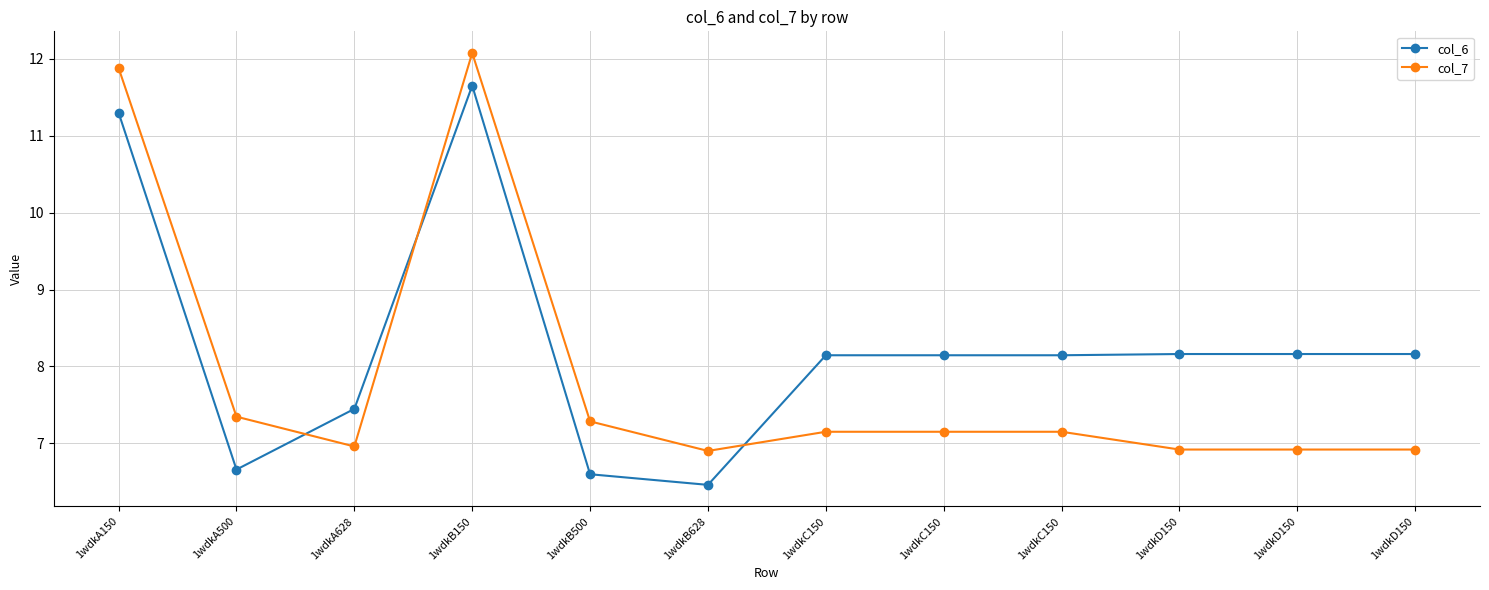

Where is the first local minimum for col_6?

1wdkA500